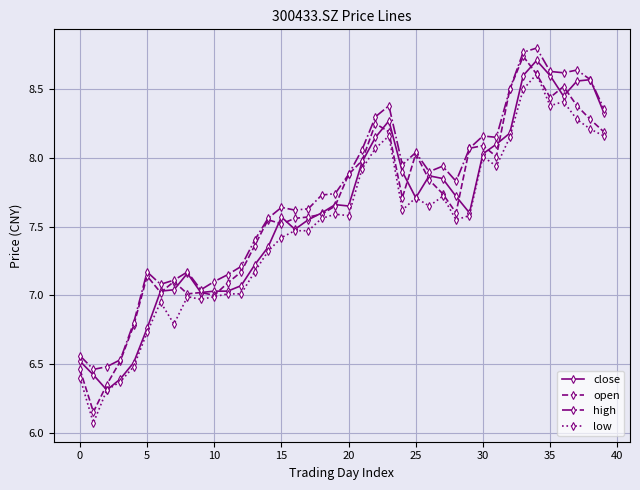

How many series are shown in this chart?

4